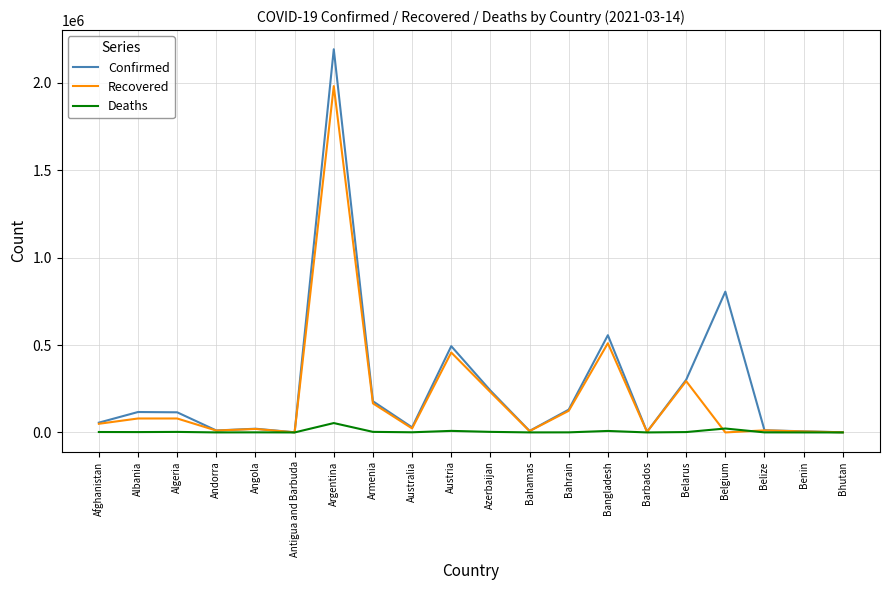

List the series in order of their overall mean, lowest first.

Deaths, Recovered, Confirmed